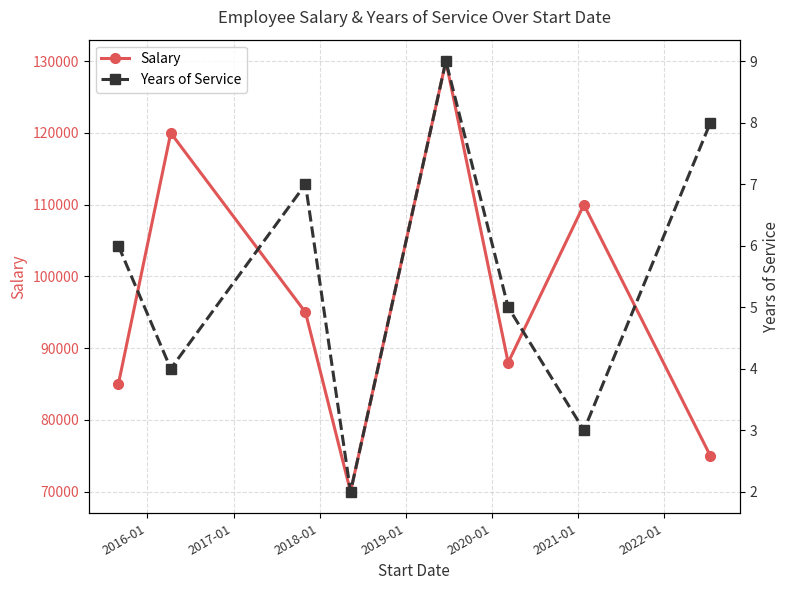

What is the value of the Salary point at the 7th from the left?

110000